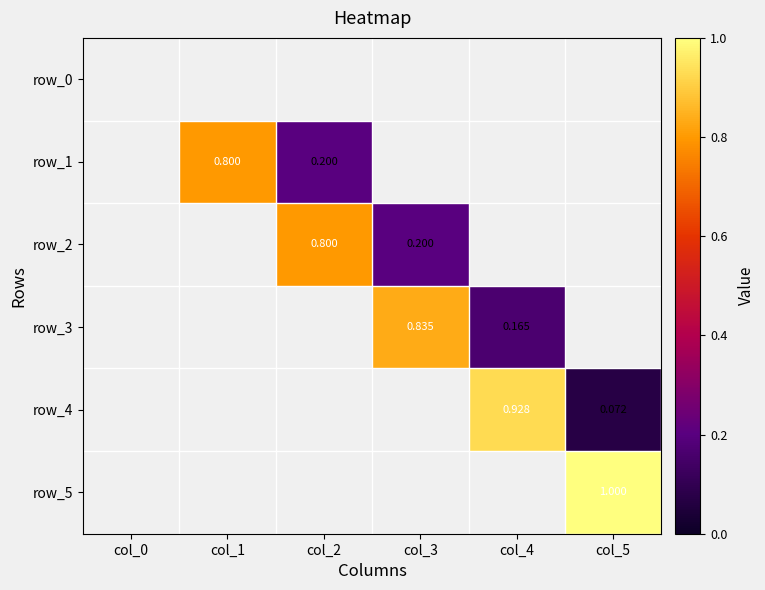

Which series changed the most between col_0 and col_2?

row_2